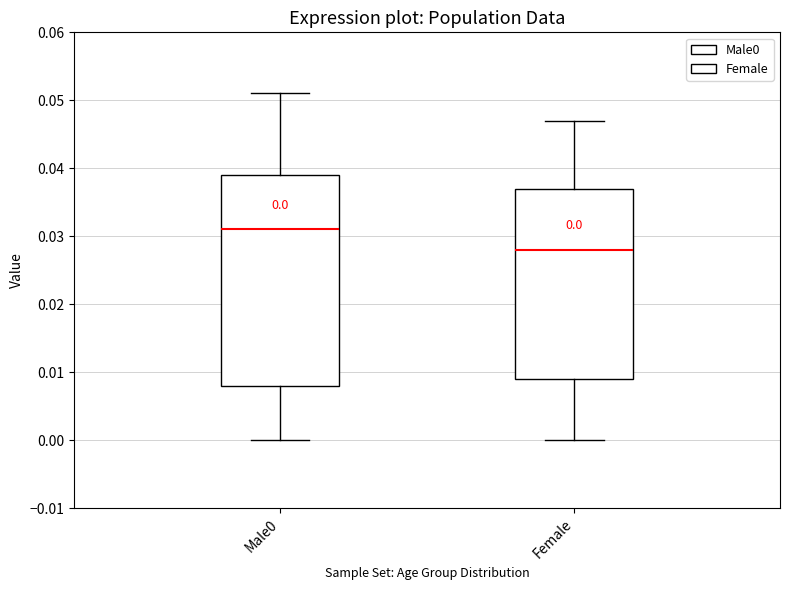

Comparing the boxes themselves (not the whiskers), which one is the tallest?

Male0